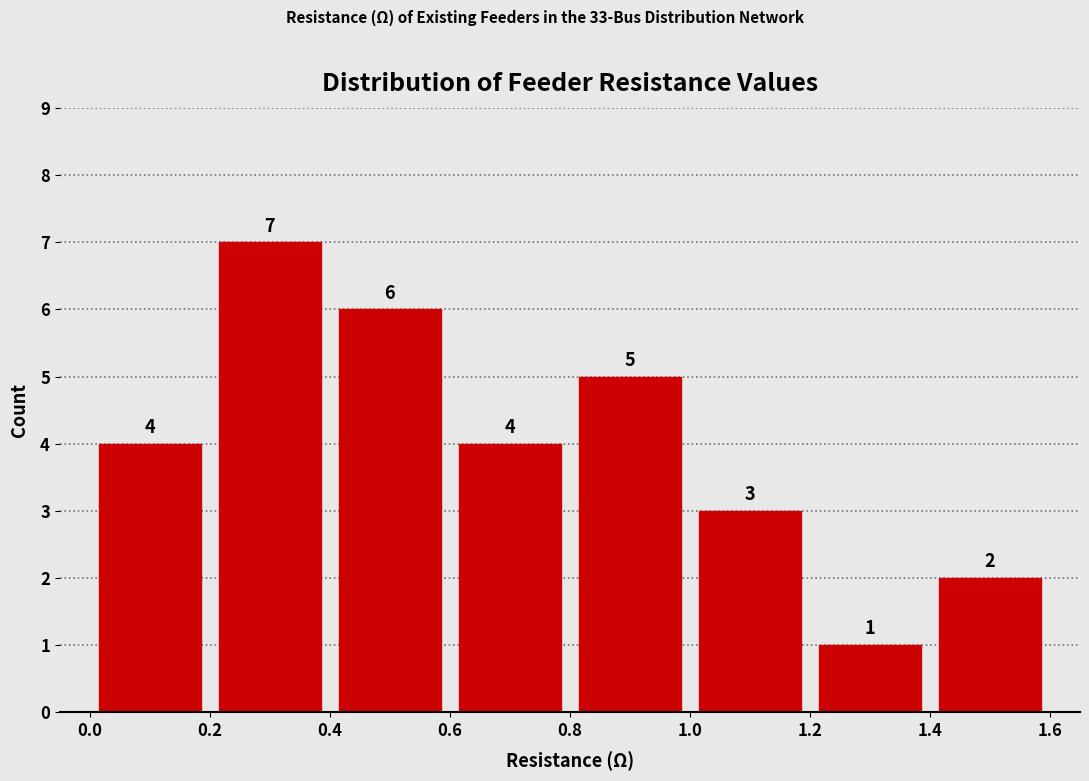

Reading left to right, transcribe this chart: for each bar, give the range it covers on the x-axis and its height.

0.0 to 0.2: 4
0.2 to 0.4: 7
0.4 to 0.6: 6
0.6 to 0.8: 4
0.8 to 1.0: 5
1.0 to 1.2: 3
1.2 to 1.4: 1
1.4 to 1.6: 2